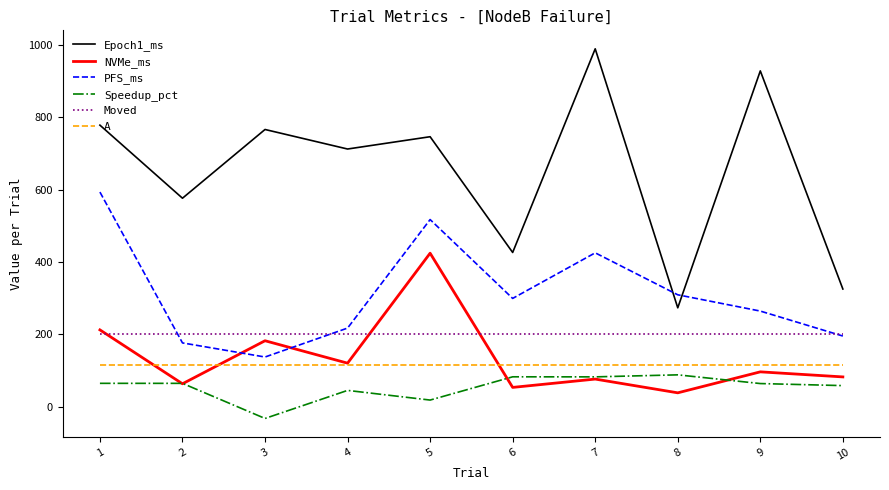

What is the spread (max minus min) of values at 3?

798.8